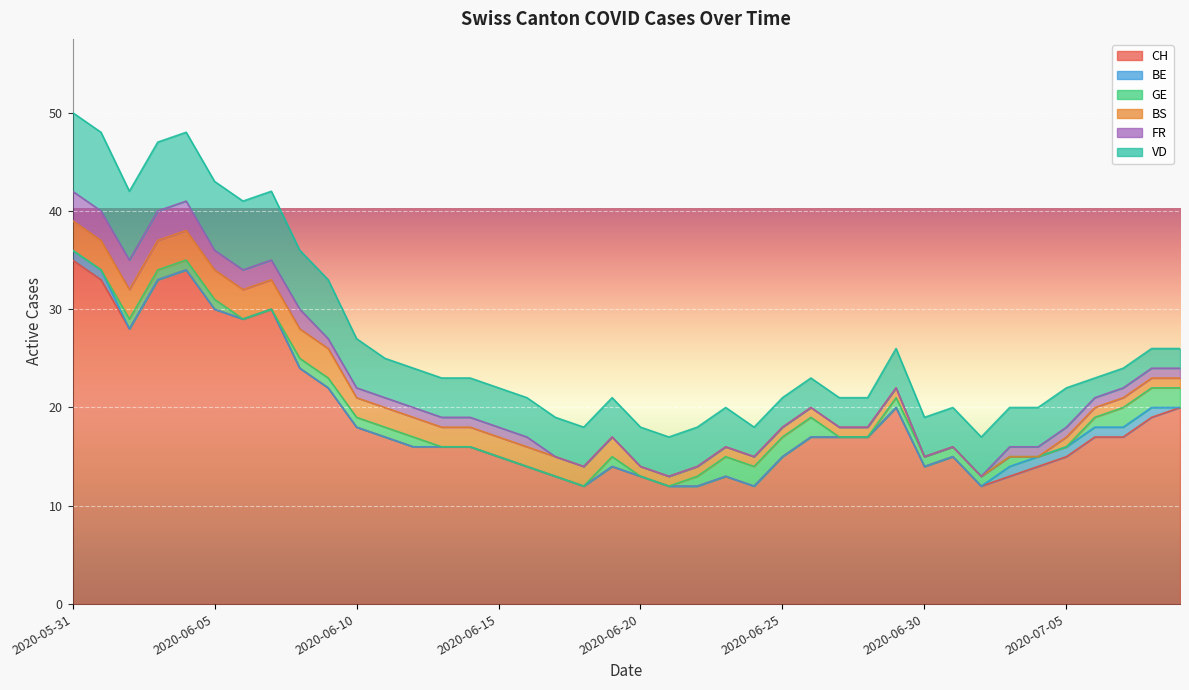

True or false: GE has a value of 1 at 2020-06-22.

True